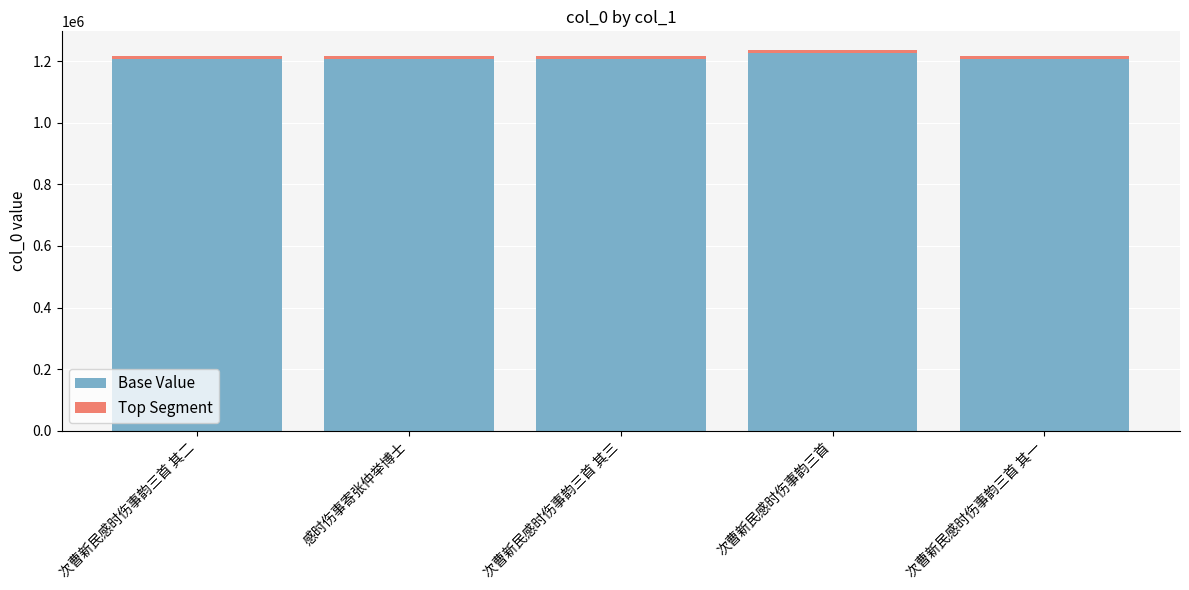

What is the lowest value of the Base Value series?

1208752